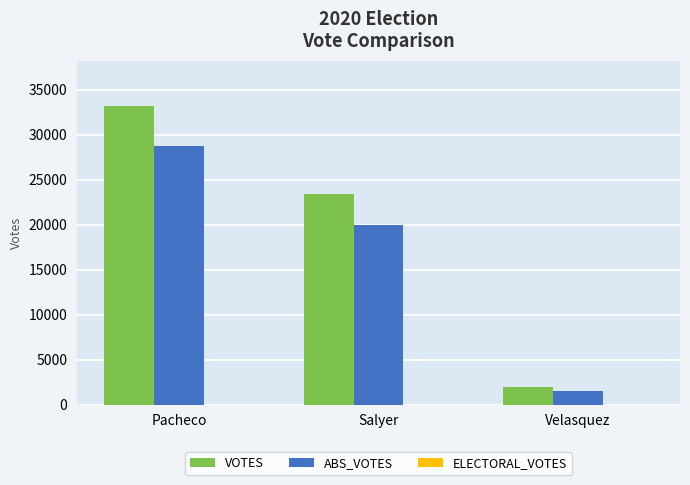

What is the difference between the highest and lowest values at Salyer?

3406